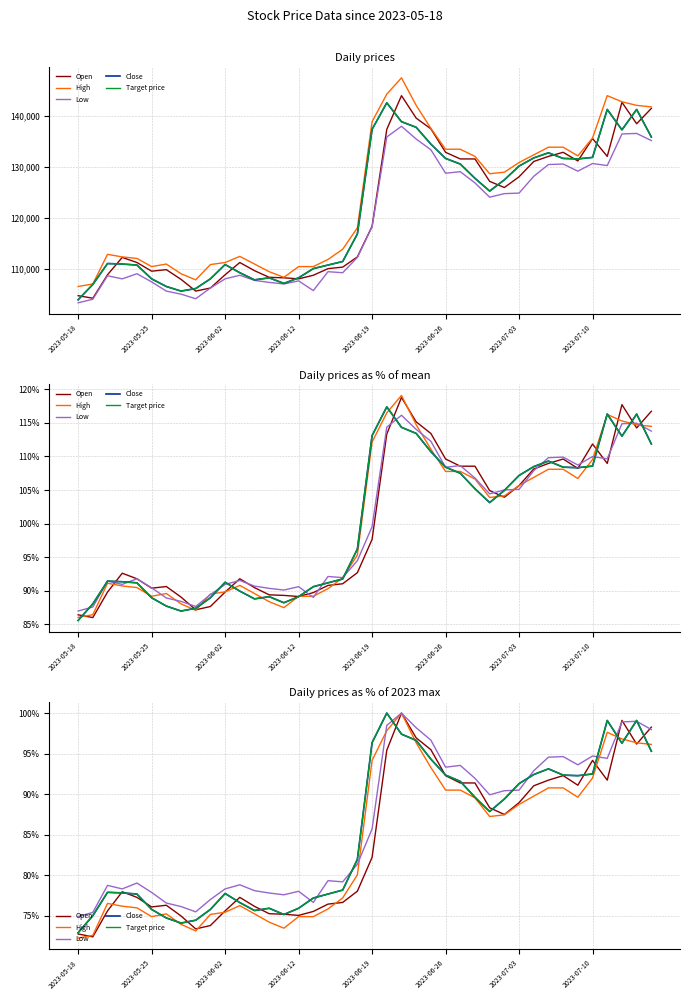

Count the number of categories in the chart.

40